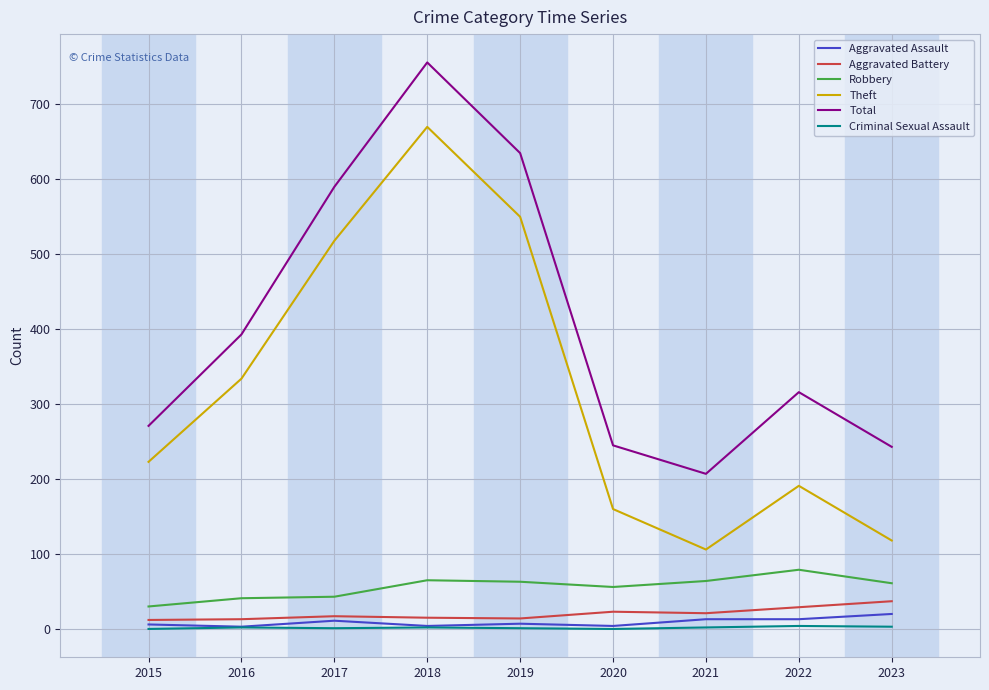

What is the sum of all Criminal Sexual Assault values?

15